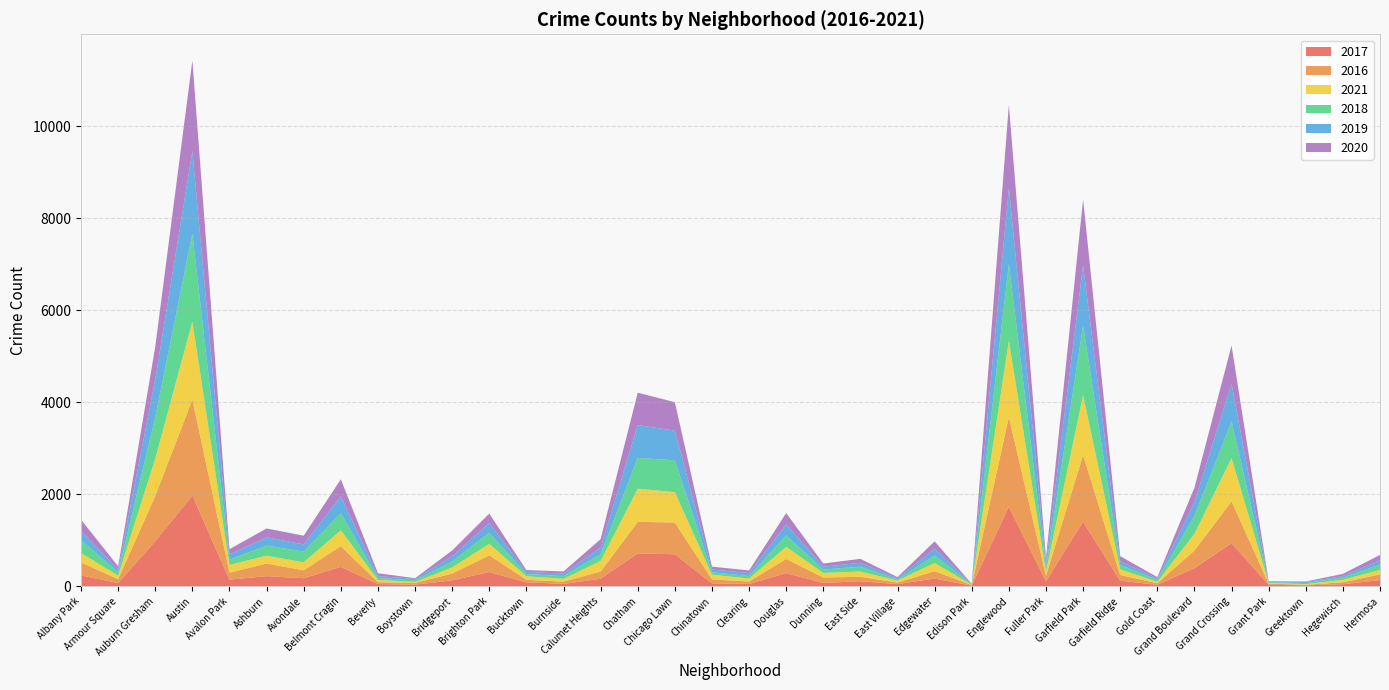

Reading left to right, what are all the values shown in this chart?

2017: 235	69	978	1971	143	218	174	420	47	33	128	308	85	50	162	711	695	63	49	284	72	108	46	166	12	1727	110	1401	118	31	392	936	30	20	43	133
2016: 282	83	983	2086	151	276	172	451	40	39	146	363	55	49	157	687	690	84	54	308	117	97	32	162	12	1948	118	1449	126	33	384	908	26	11	42	124
2021: 203	79	811	1696	168	170	174	345	50	21	134	251	77	60	231	721	661	103	64	263	100	114	43	176	6	1660	89	1303	123	31	362	942	15	14	54	97
2018: 281	69	898	1911	115	218	233	368	41	34	129	239	47	60	145	670	691	52	55	246	74	105	26	164	9	1671	87	1507	93	43	388	795	15	24	49	117
2019: 199	61	826	1792	114	180	156	375	42	33	115	213	45	55	142	714	643	61	64	245	61	86	27	150	8	1654	101	1317	83	32	301	820	18	22	34	93
2020: 246	70	708	1968	113	193	189	365	62	14	124	204	41	47	185	703	619	63	56	243	69	85	24	157	5	1802	112	1429	110	28	313	829	7	12	46	115